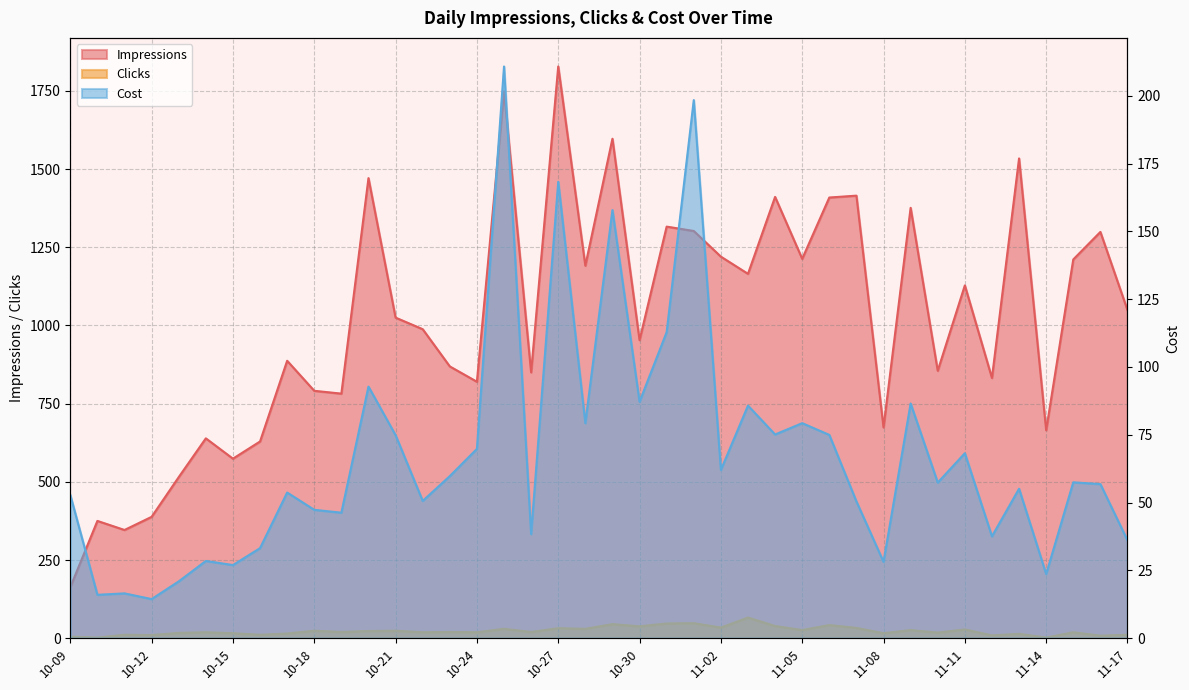

What is the label of the 30th point from the right?

10-19